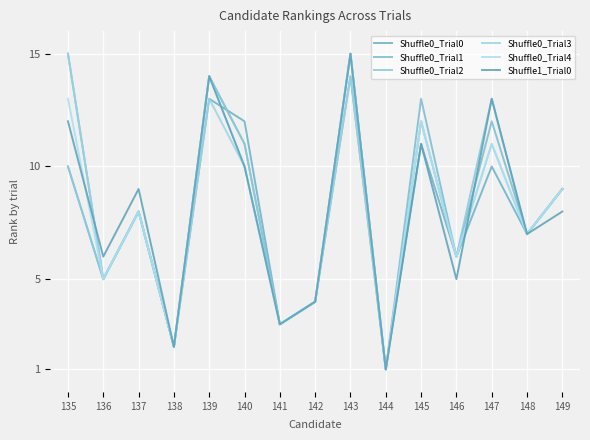

Reading left to right, what are all the values shown in this chart?

Shuffle0_Trial0: 15	5	8	2	13	12	3	4	14	1	11	6	10	7	9
Shuffle0_Trial1: 10	5	8	2	14	11	3	4	15	1	13	6	12	7	9
Shuffle0_Trial2: 10	5	8	2	14	11	3	4	15	1	12	6	13	7	9
Shuffle0_Trial3: 15	5	8	2	13	10	3	4	14	1	12	6	11	7	9
Shuffle0_Trial4: 13	5	8	2	14	10	3	4	15	1	12	6	11	7	9
Shuffle1_Trial0: 12	6	9	2	14	10	3	4	15	1	11	5	13	7	8